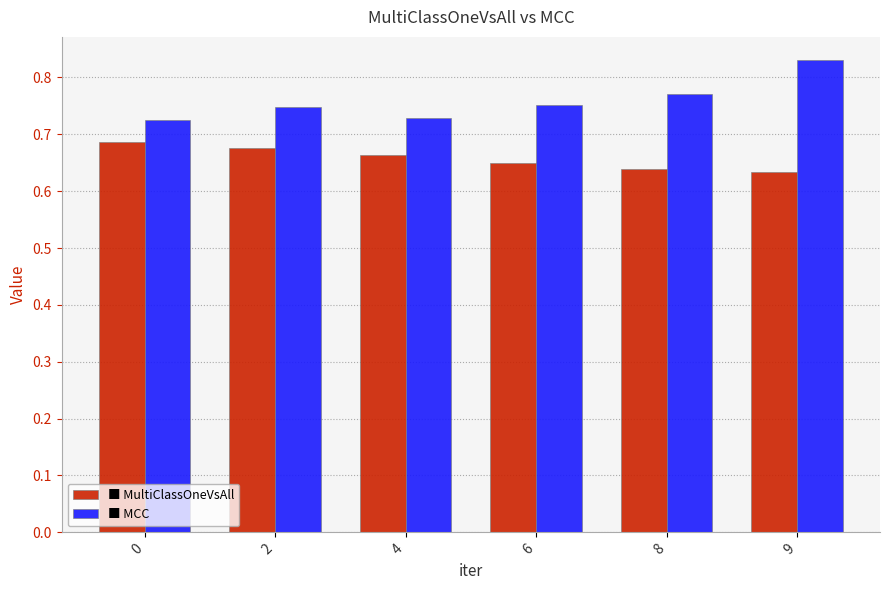

What is the total value across all series at 0?

1.4